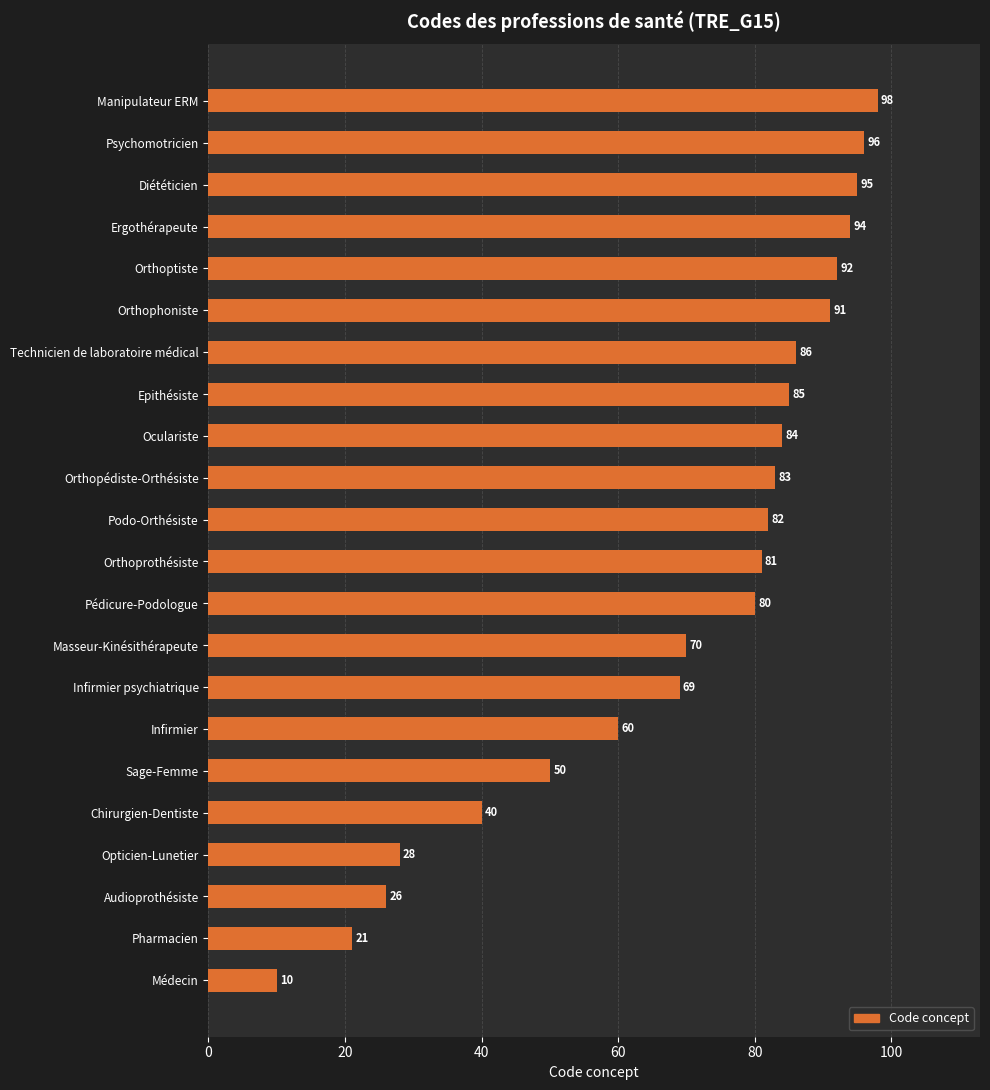

The value at Podo-Orthésiste is 82. True or false?

True